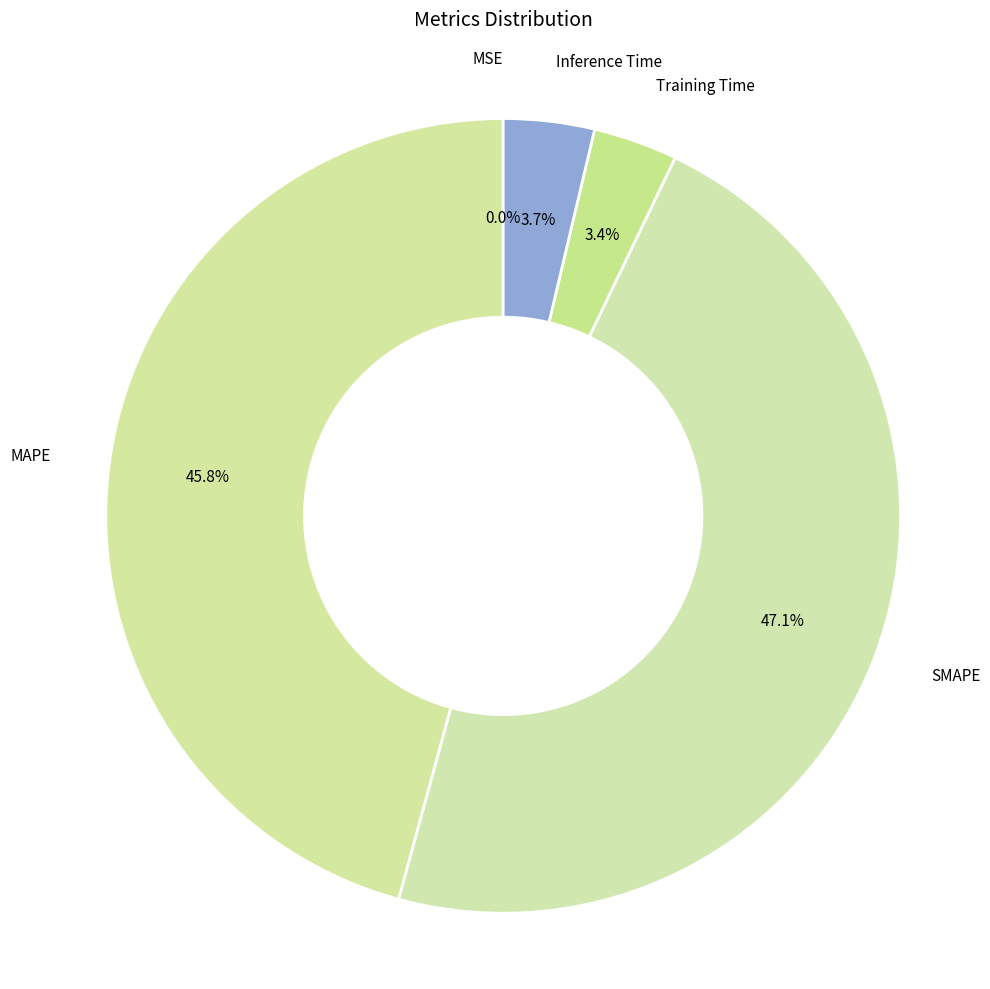

What is the largest slice in the pie chart?

SMAPE